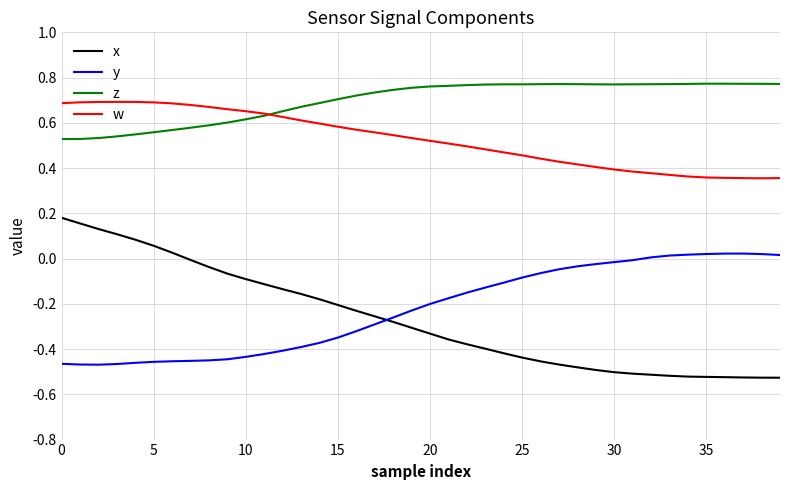

Count the number of categories in the chart.

40